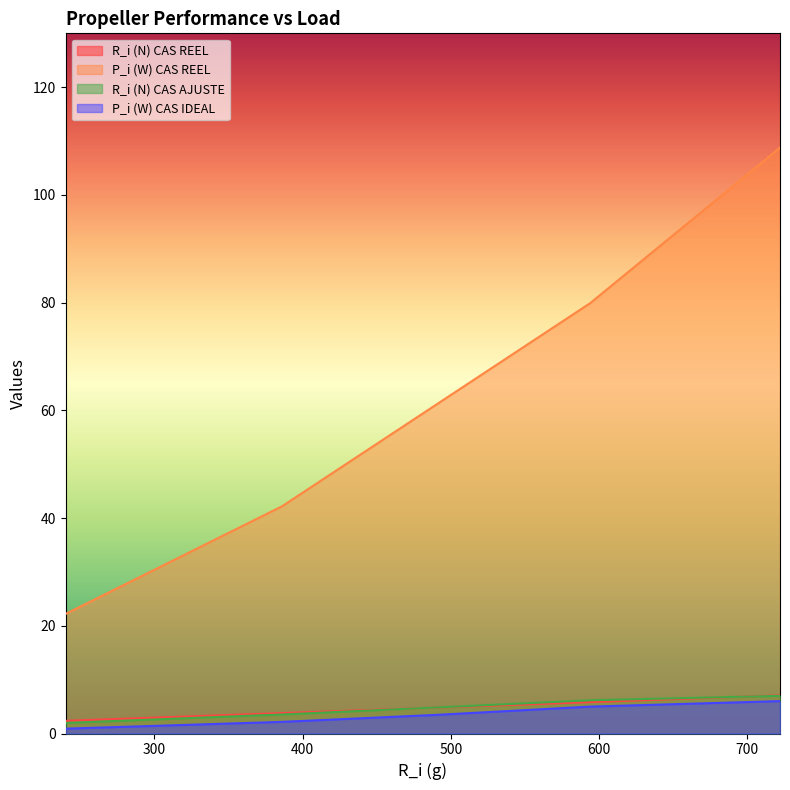

Read the P_i (W) CAS REEL value at 490.

61.0